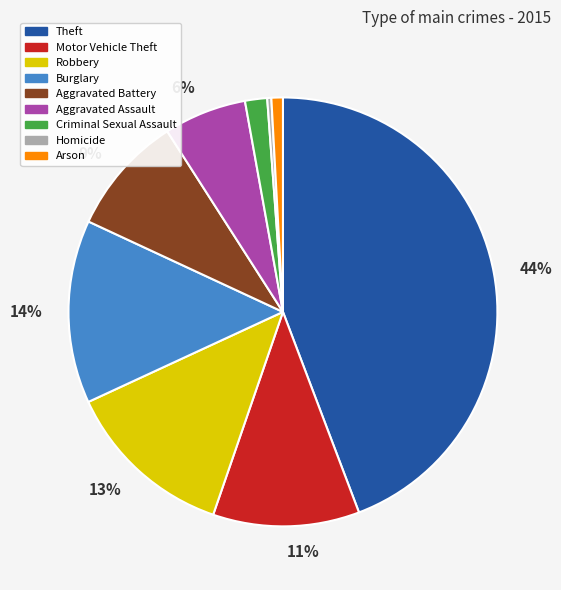

To the nearest percent, what is the average slice percentage?

11%